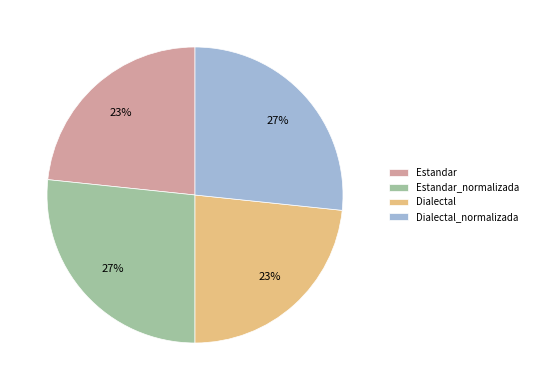

The Dialectal slice represents 11% of the pie. True or false?

False